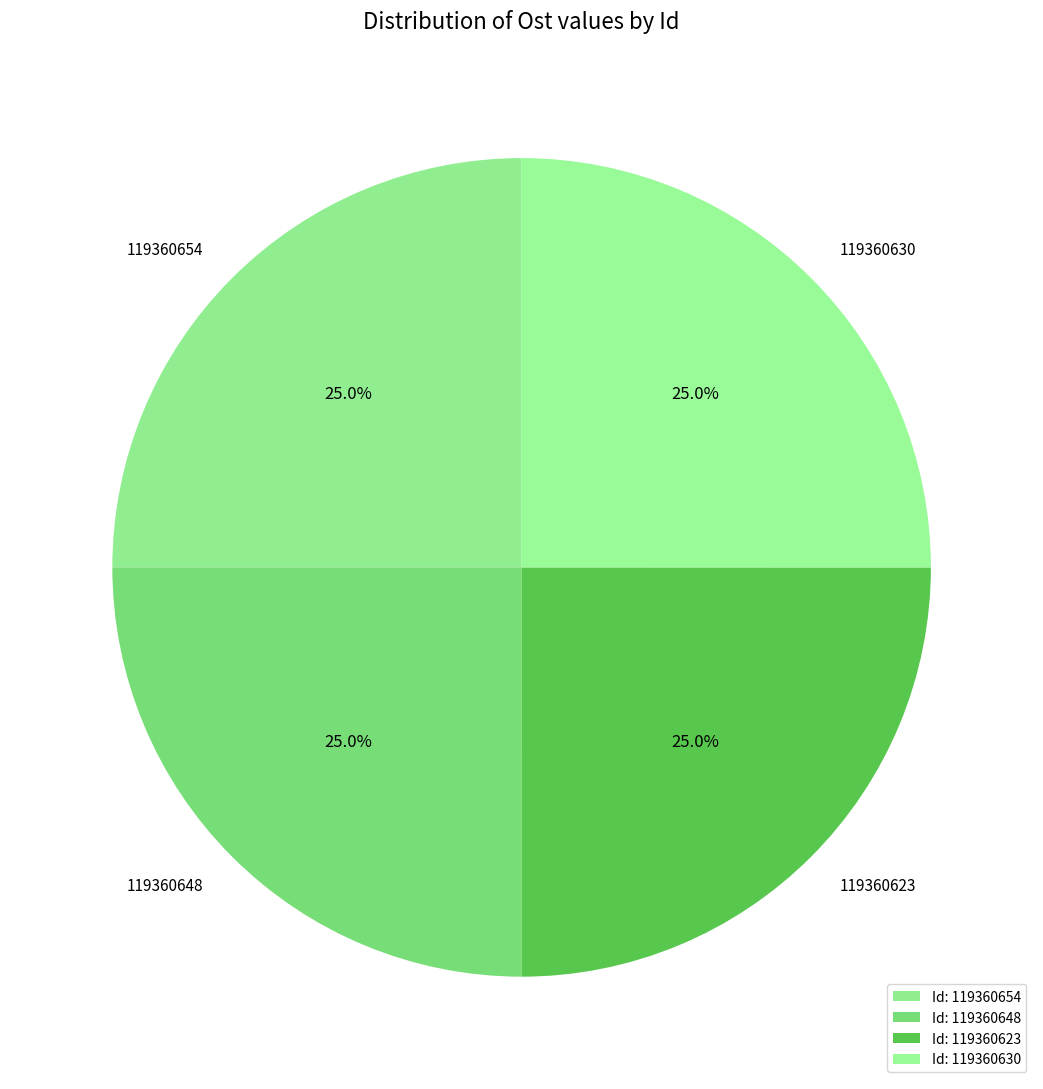

How many slices are in this pie chart?

4